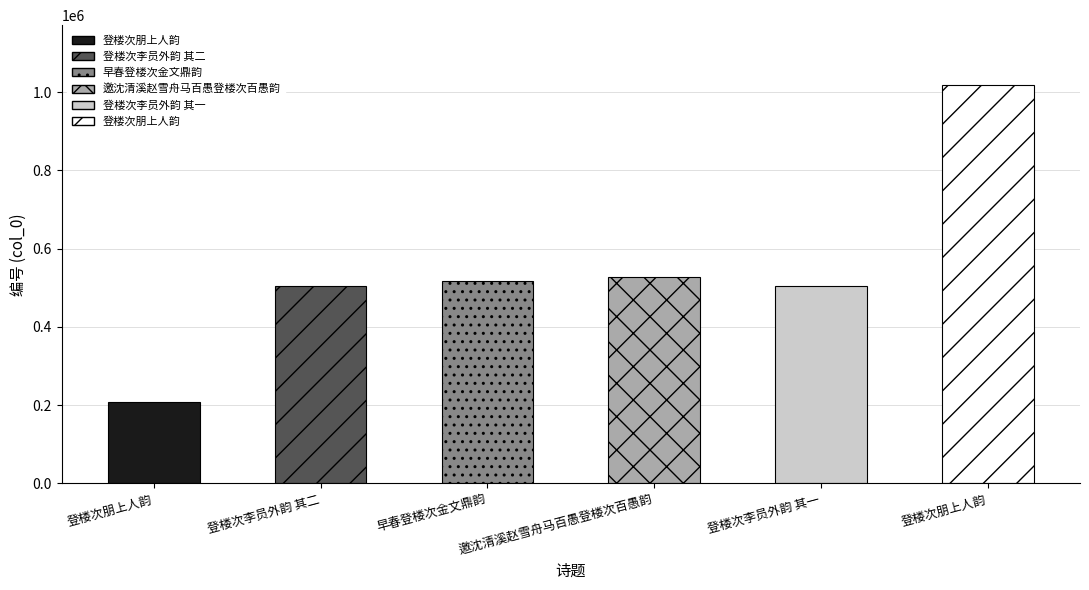

How many categories are shown in the chart?

6